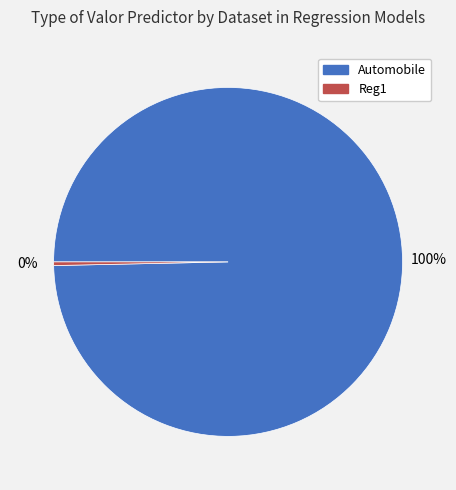

Which has a higher value, Reg1 or Automobile?

Automobile